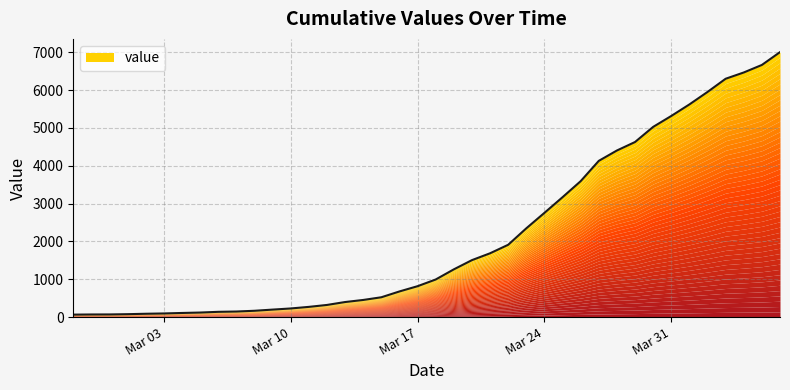

Where does the data first go above 994?

2020-03-19